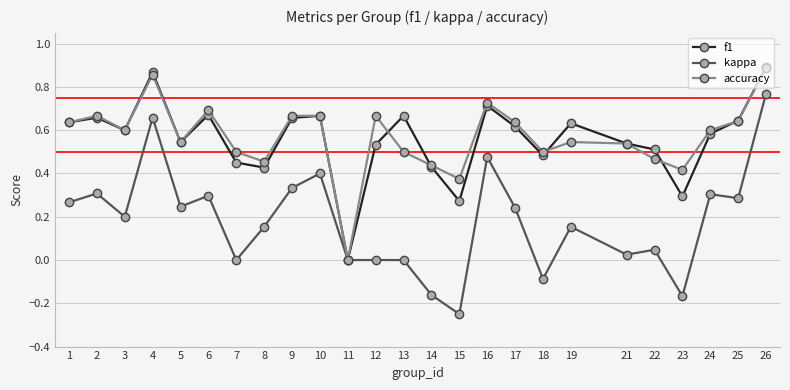

Between 11 and 14, which series saw the biggest shift?

accuracy